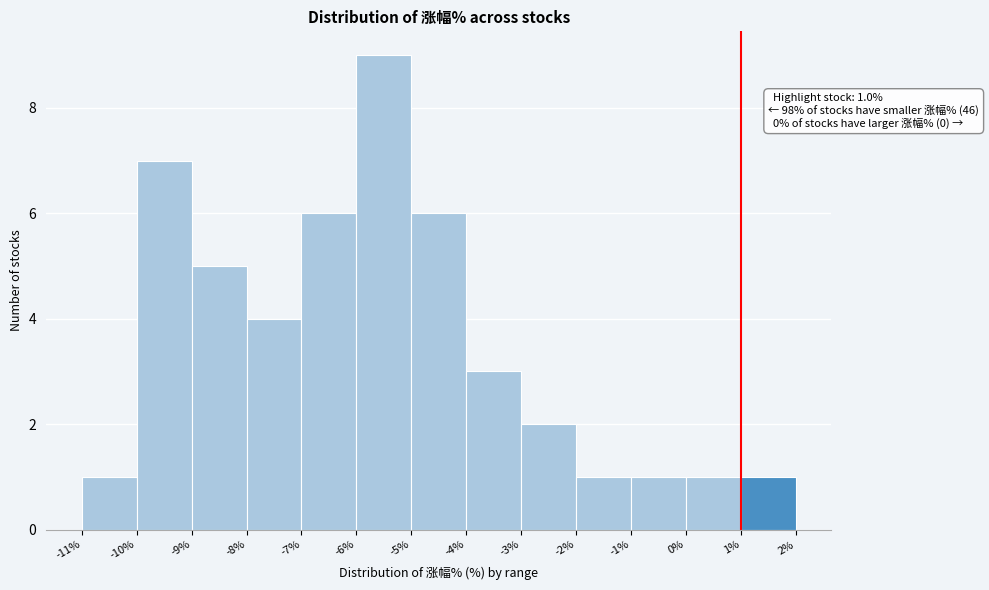

Which range on the x-axis has the tallest bar?

-6% to -5%